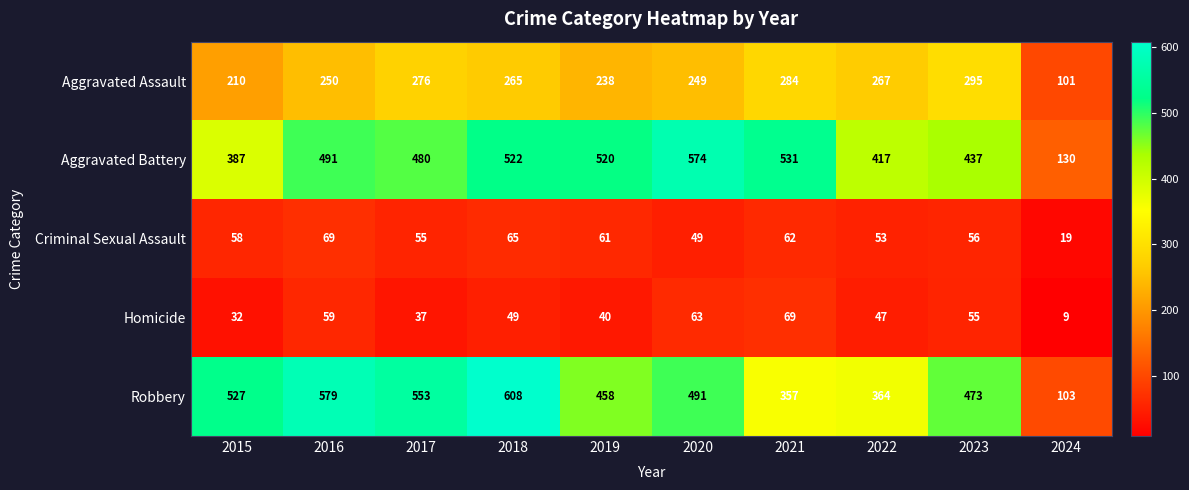

At which category does the chart reach its minimum across all series?

2024